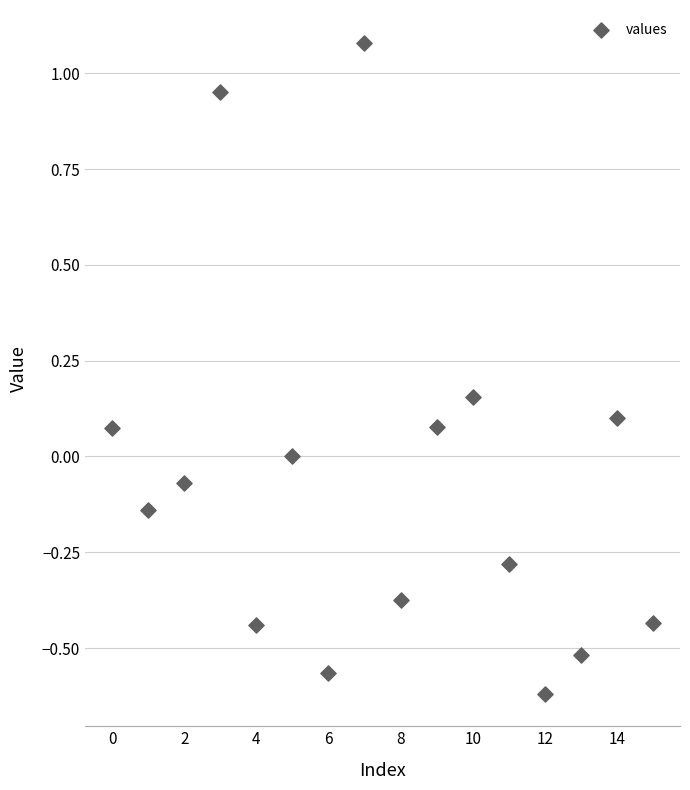

What is the range of Y values (max minus min)?

1.7